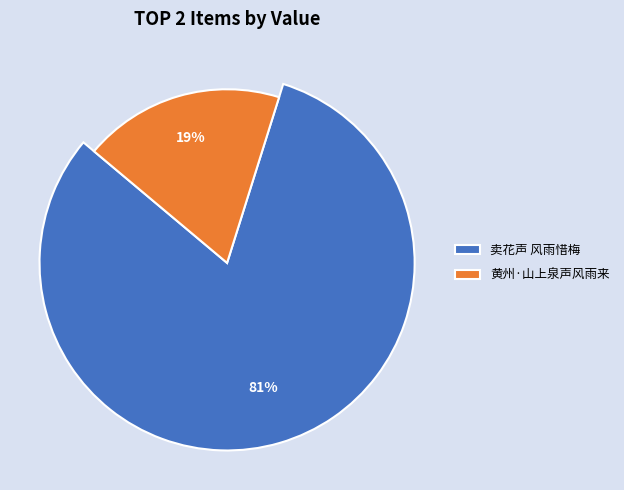

Is the sum of 黄州·山上泉声风雨来 and 卖花声 风雨惜梅 greater than half?

Yes